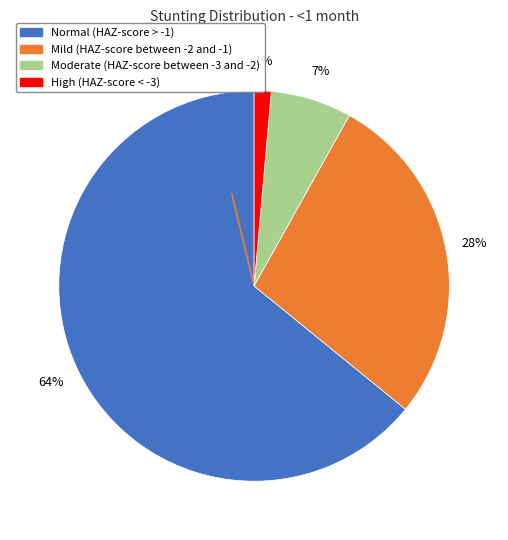

What percentage is the High (HAZ-score < -3) slice, to the nearest percent?

1%